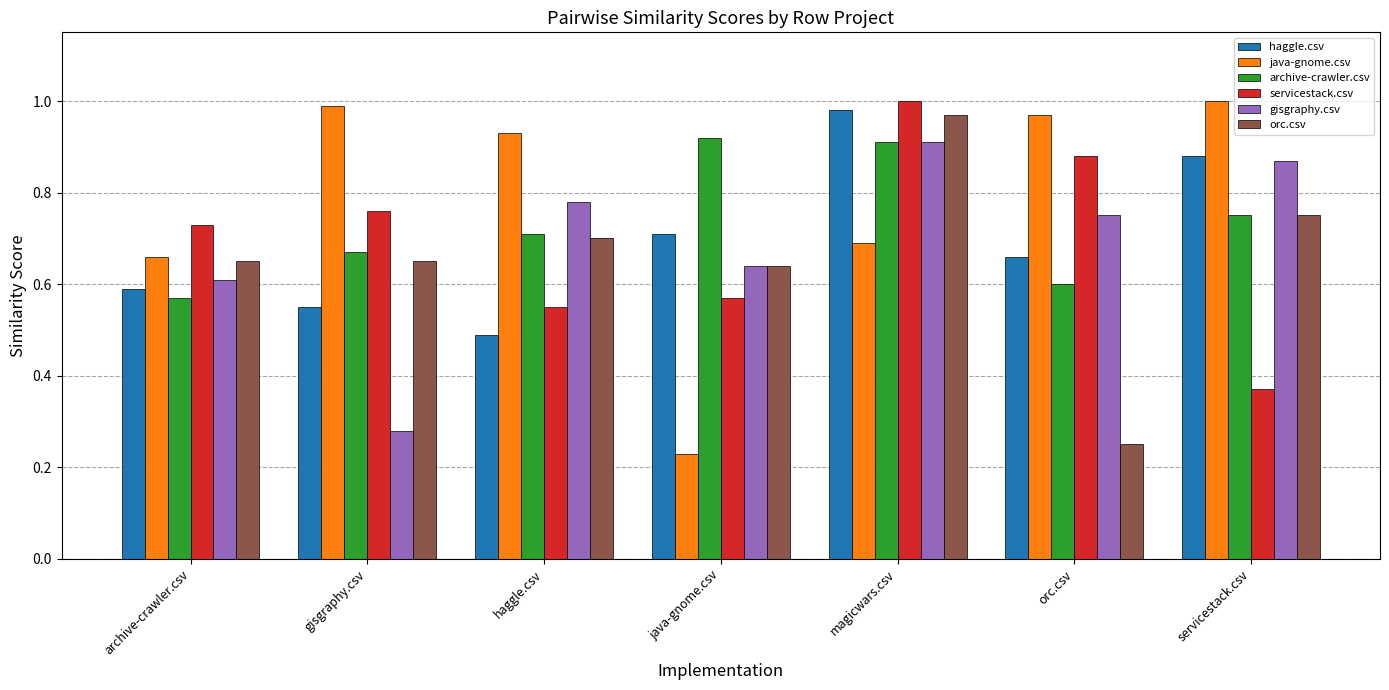

What is the sum of all archive-crawler.csv values?

5.1